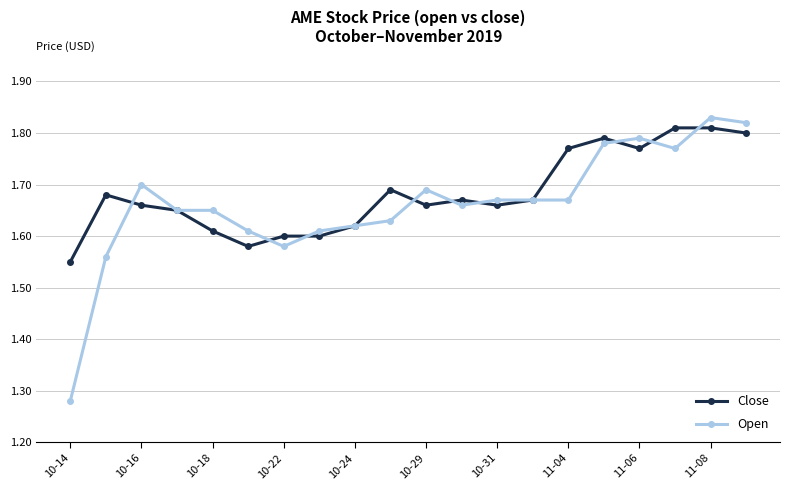

How many Close values are between 1 and 2?

20